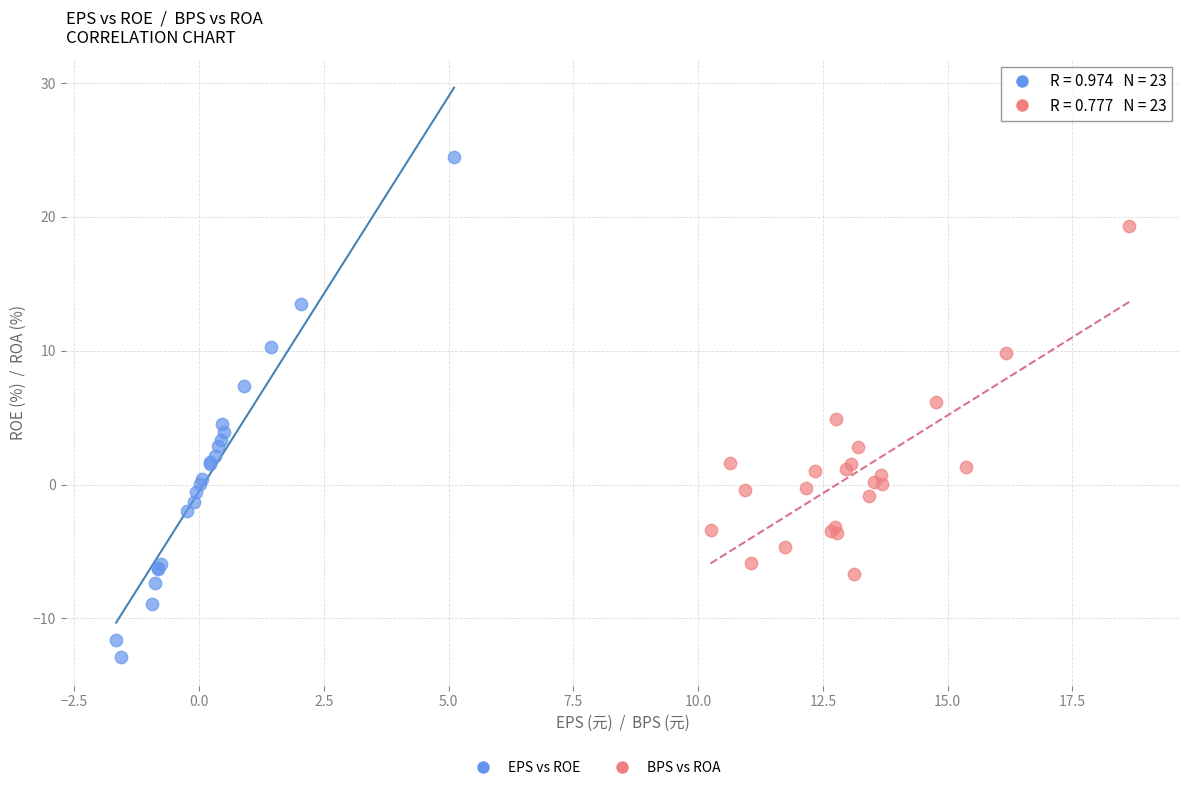

Which series has the widest spread of Y values?

EPS vs ROE